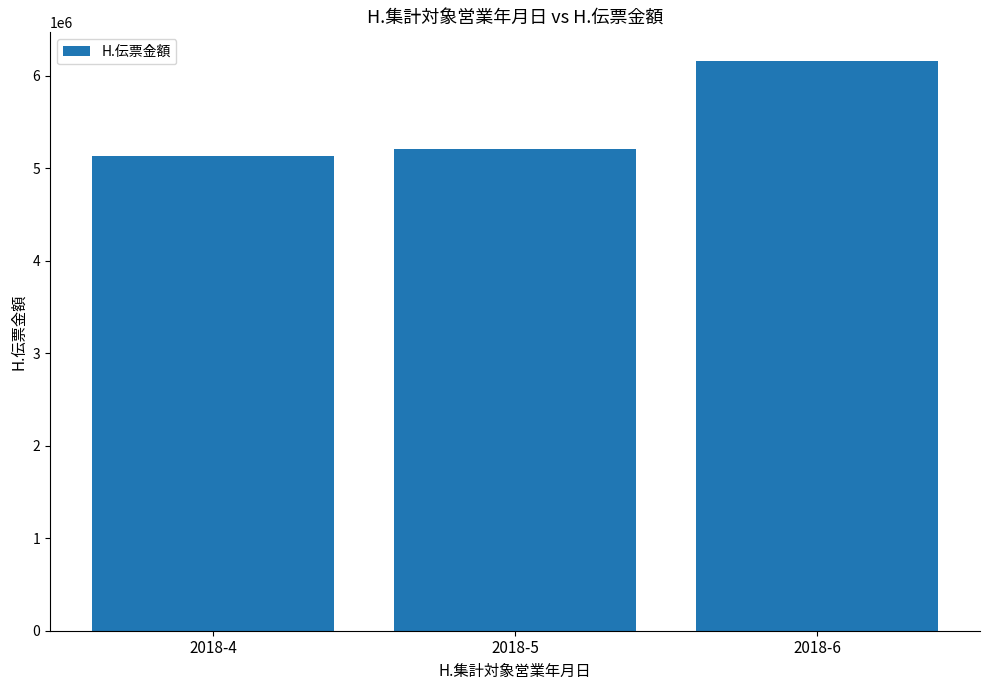

Is it true that the value at 2018-4 is 5130505?

True